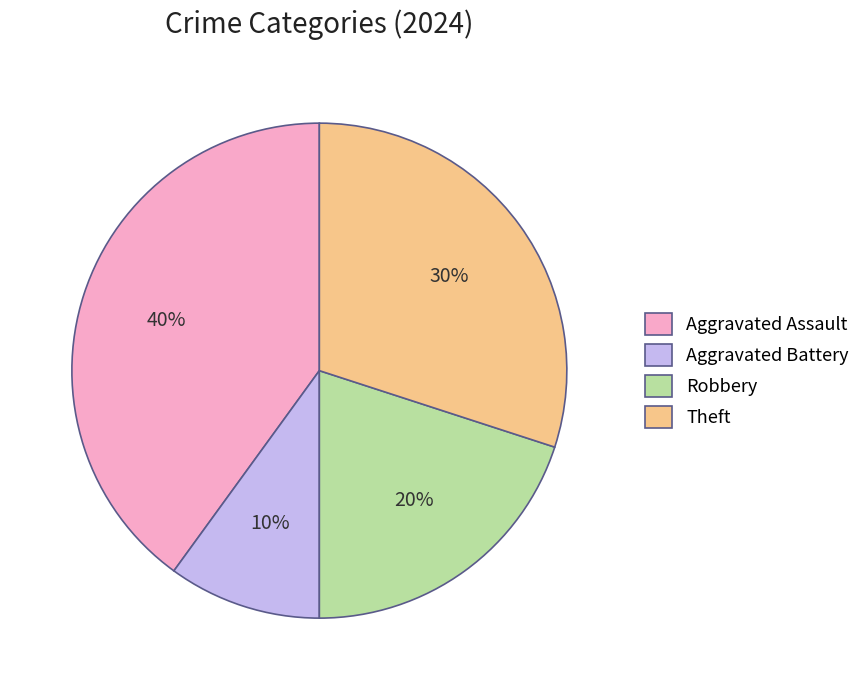

To the nearest percent, what is the difference between the largest and smallest slice percentages?

30%